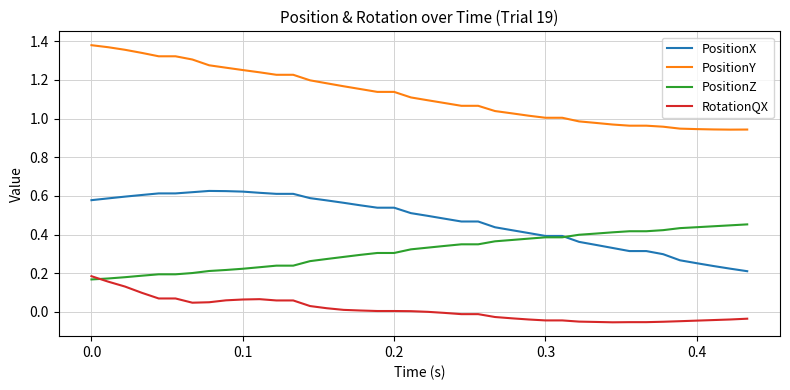

List the series in order of their peak value, lowest first.

RotationQX, PositionZ, PositionX, PositionY